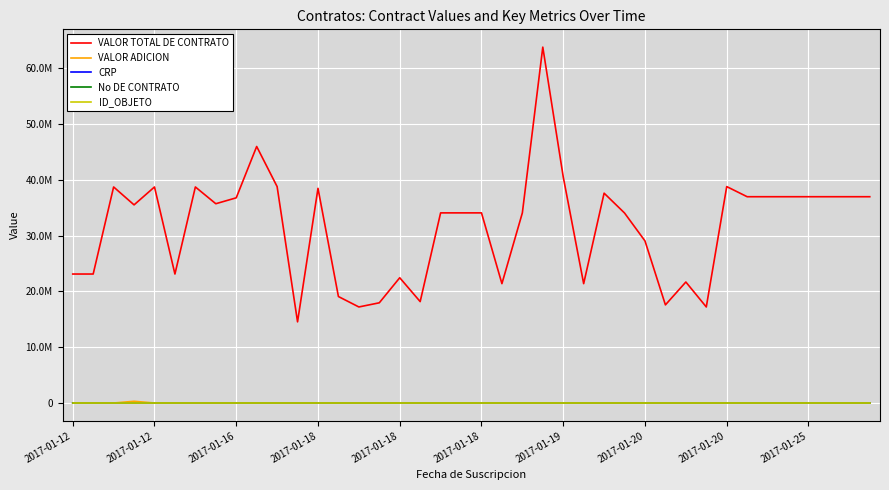

What is the difference between the second highest and second lowest values in the VALOR TOTAL DE CONTRATO series?

28780000.0